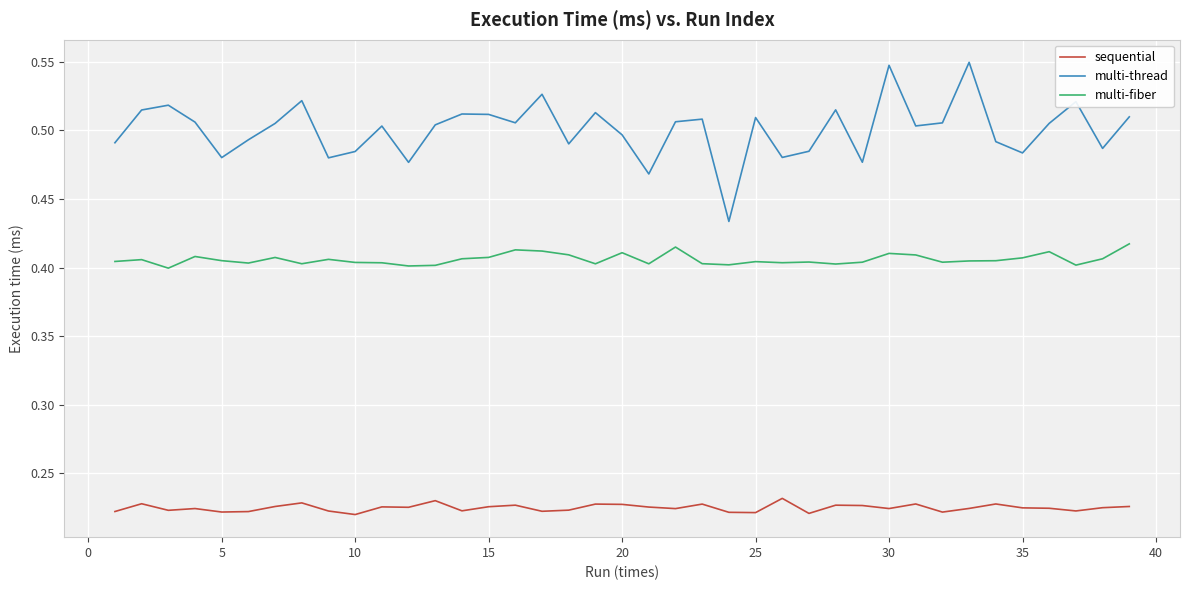

Which series has the largest range (max minus min)?

multi-thread